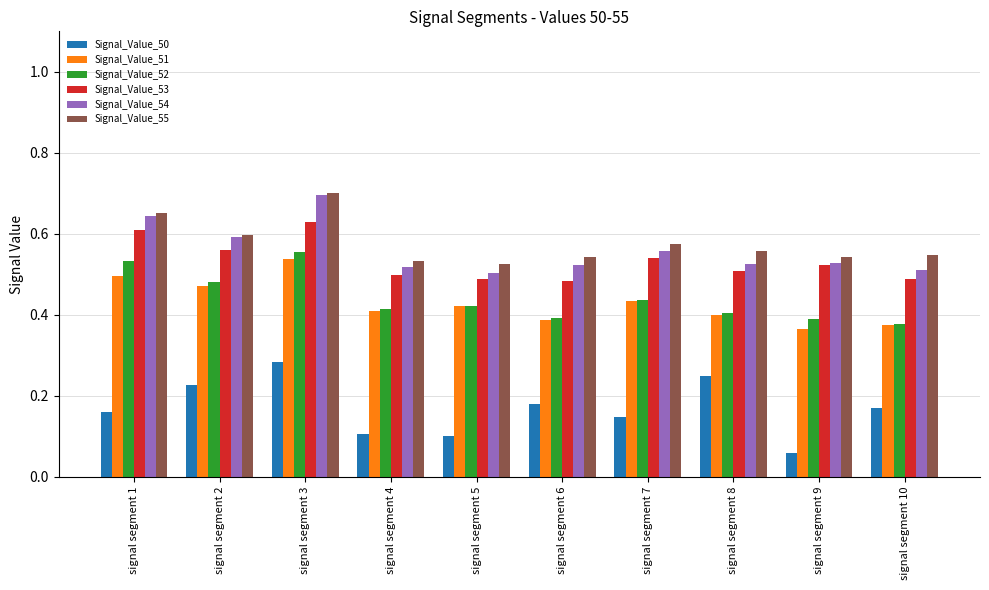

The Signal_Value_52 series shows 0.1 at signal segment 5. True or false?

False